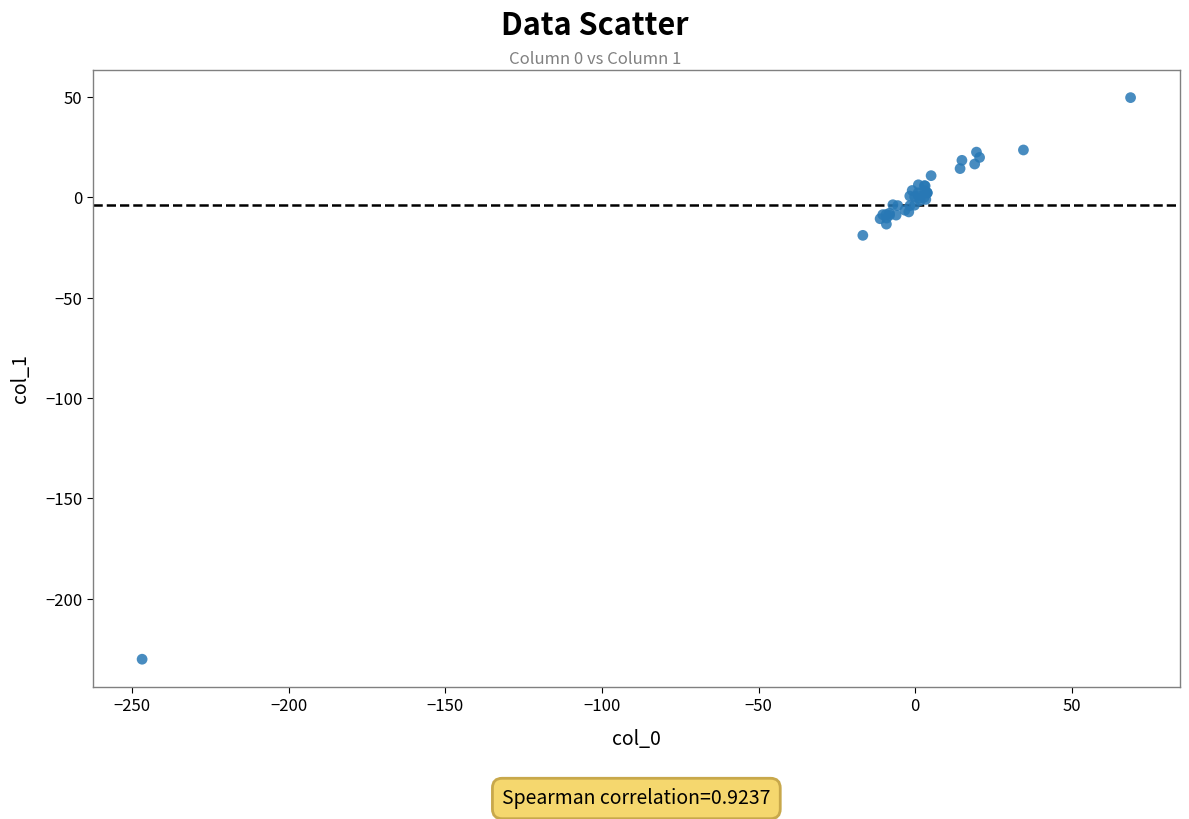

What Y value in the scatter plot is closest to -90?

-19.0